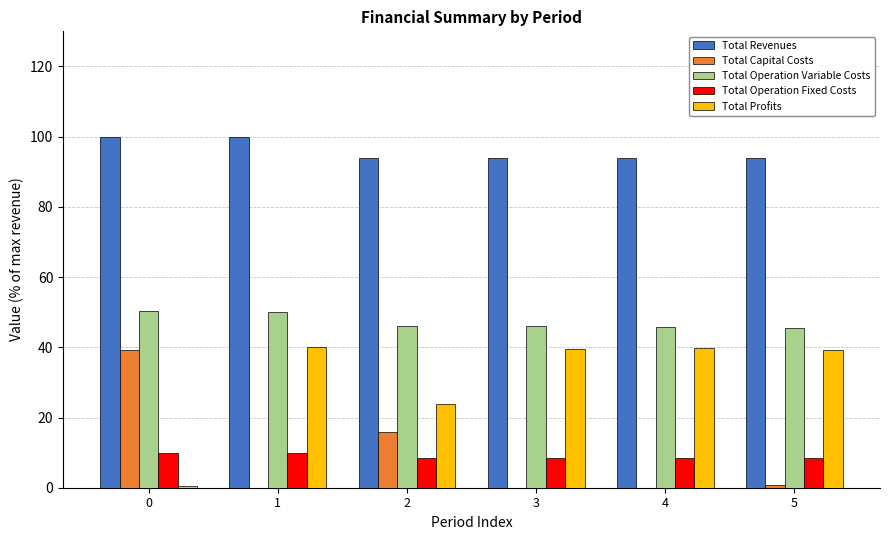

How many categories are shown in the chart?

6